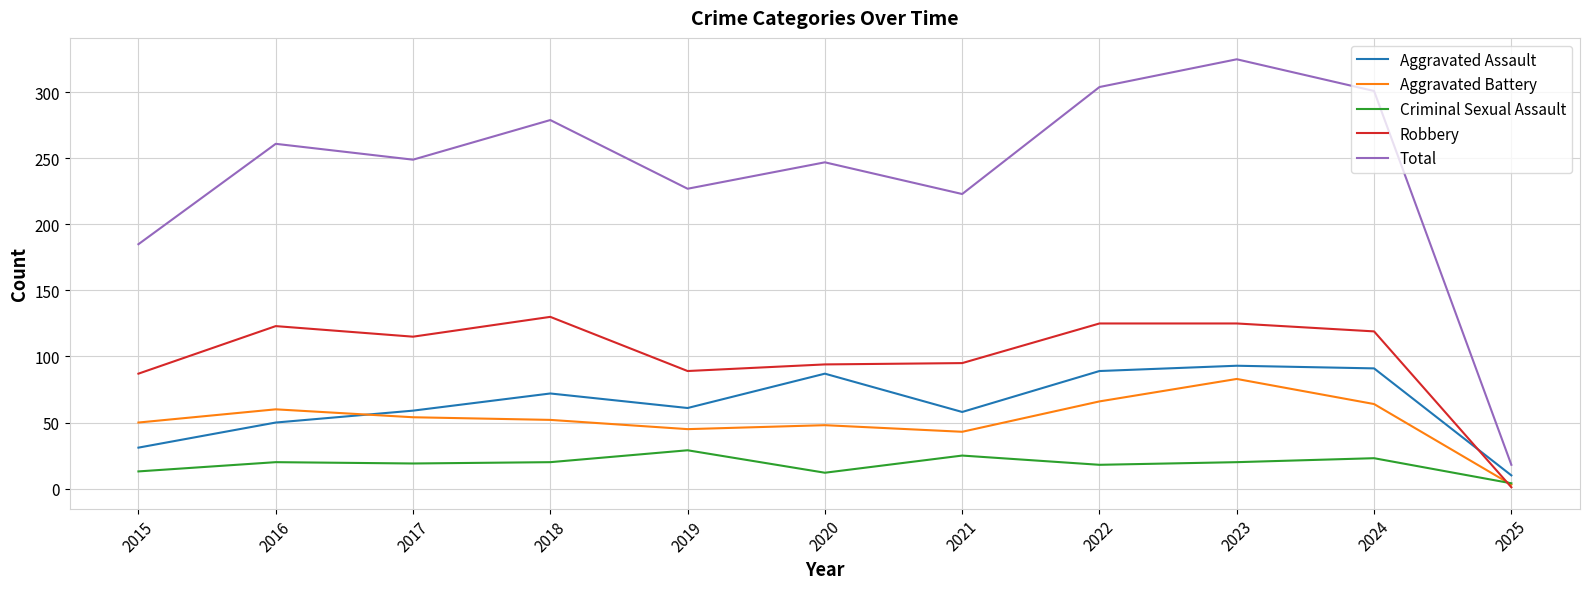

At 2015, list the series in order from largest to smallest.

Total, Robbery, Aggravated Battery, Aggravated Assault, Criminal Sexual Assault